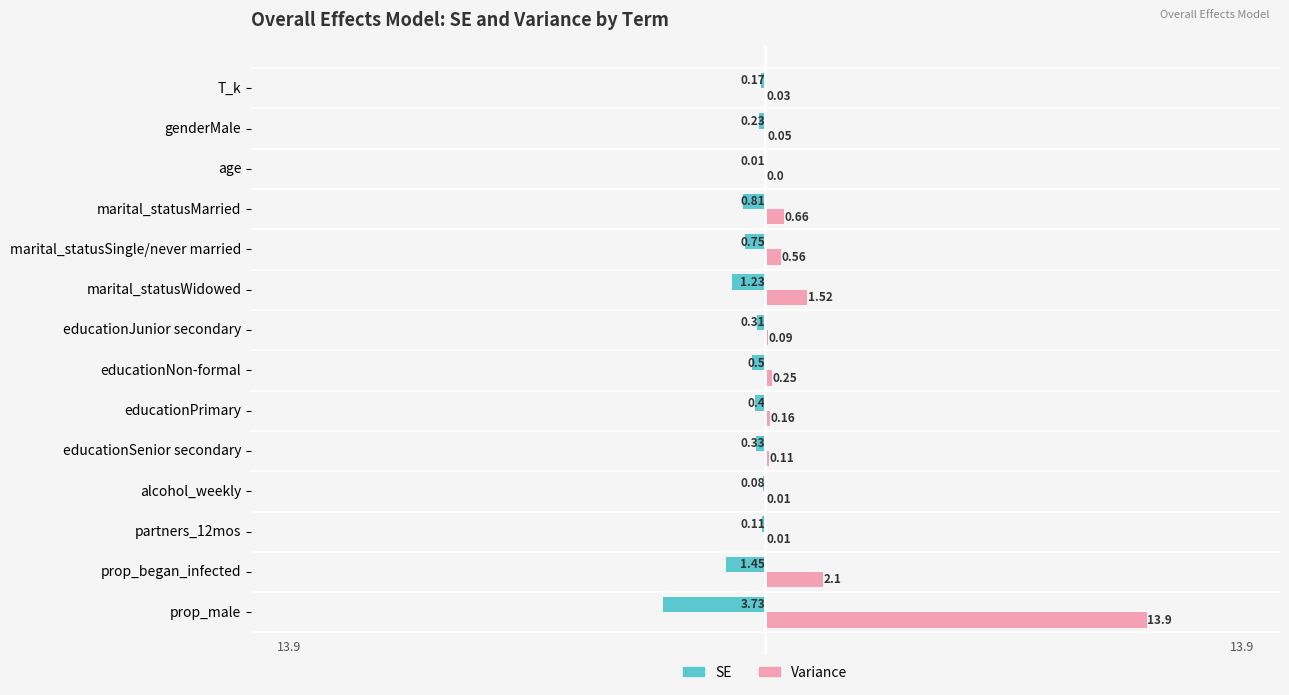

Where is SE nearest to the value -1?

marital_statusMarried